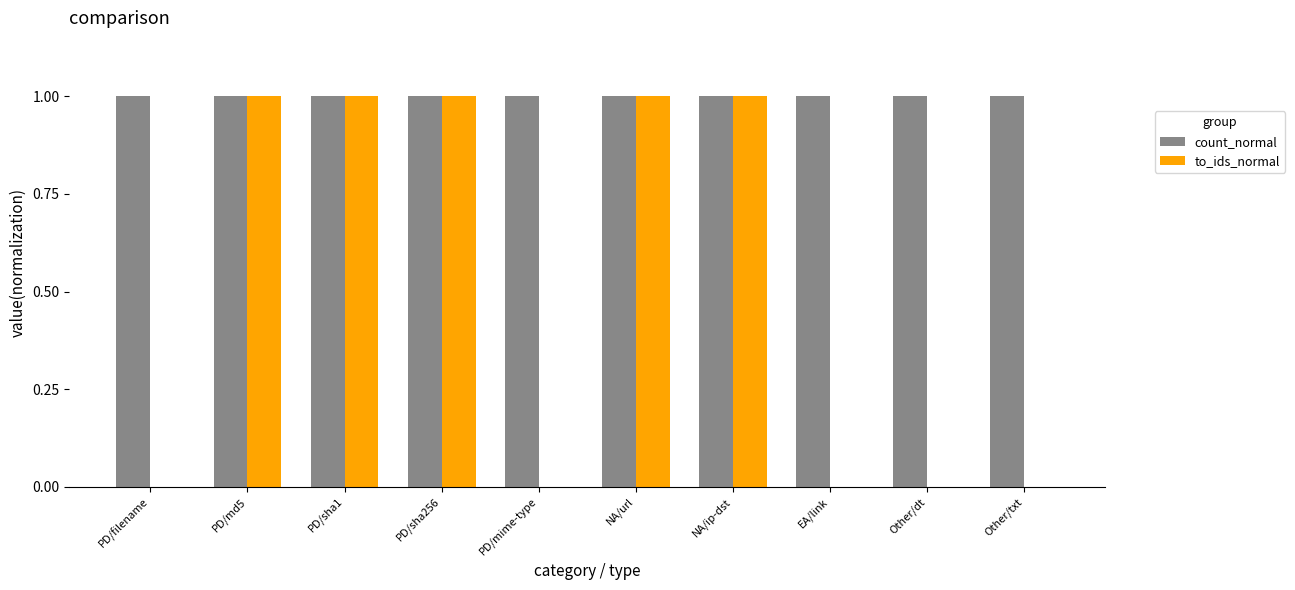

Which series has the largest total across all categories?

count_normal